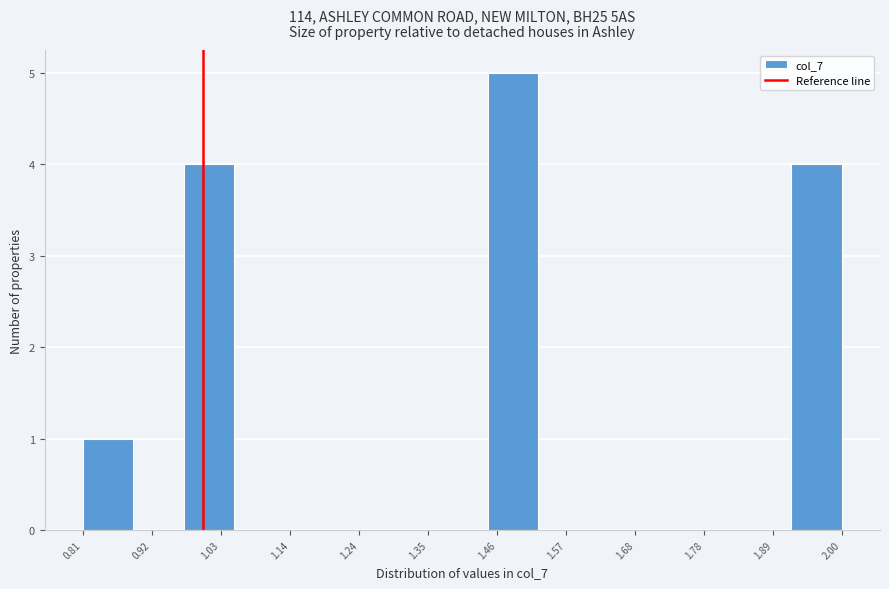

Read against the x-axis, roughly where is the centre of the tallest bar?

1.48